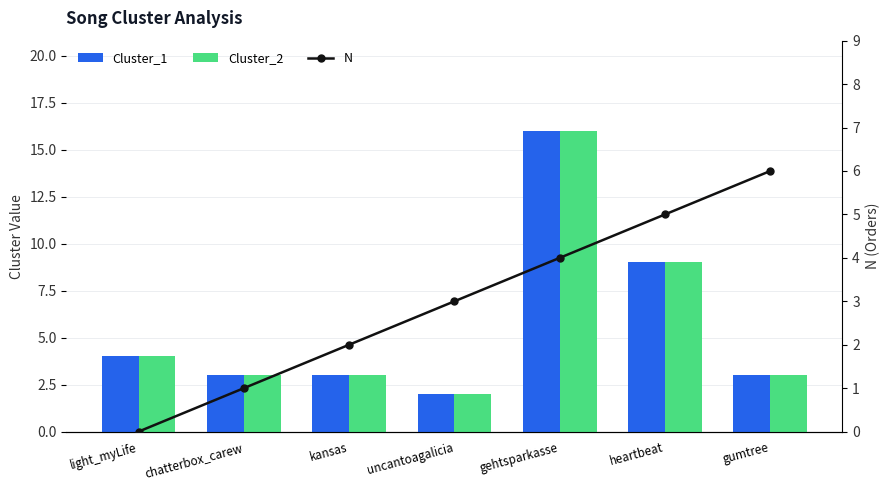

True or false: Cluster_2 has a value of 5 at light_myLife.

False